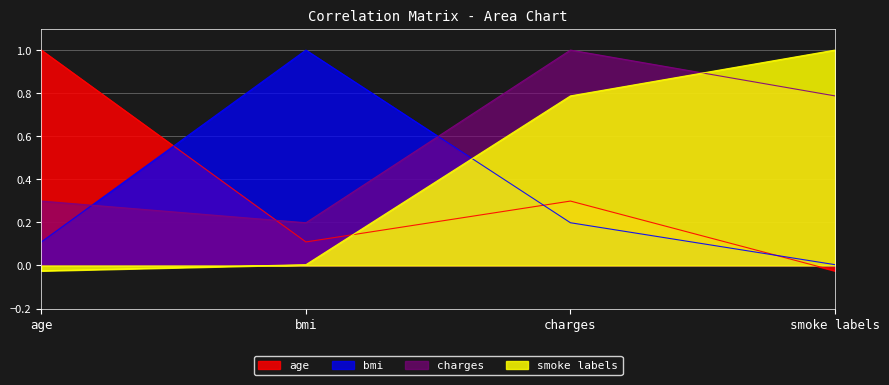

Count the charges values in the range 0 to 1.

4